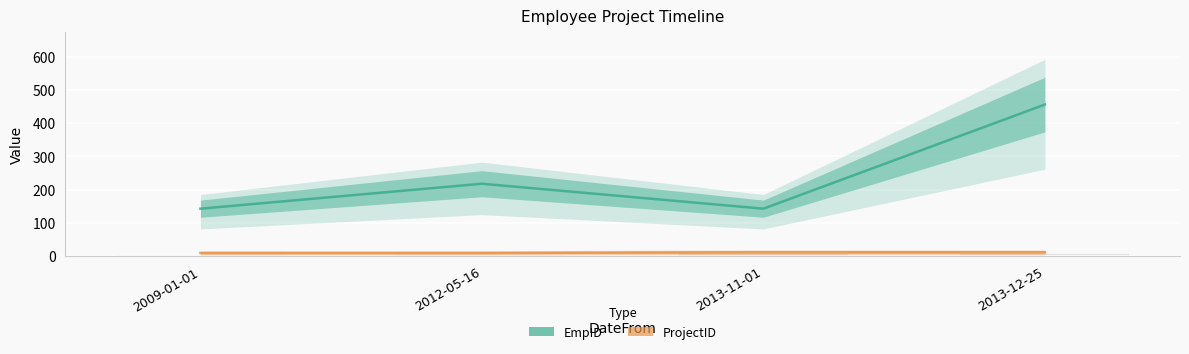

What is the highest value of the ProjectID series?

12